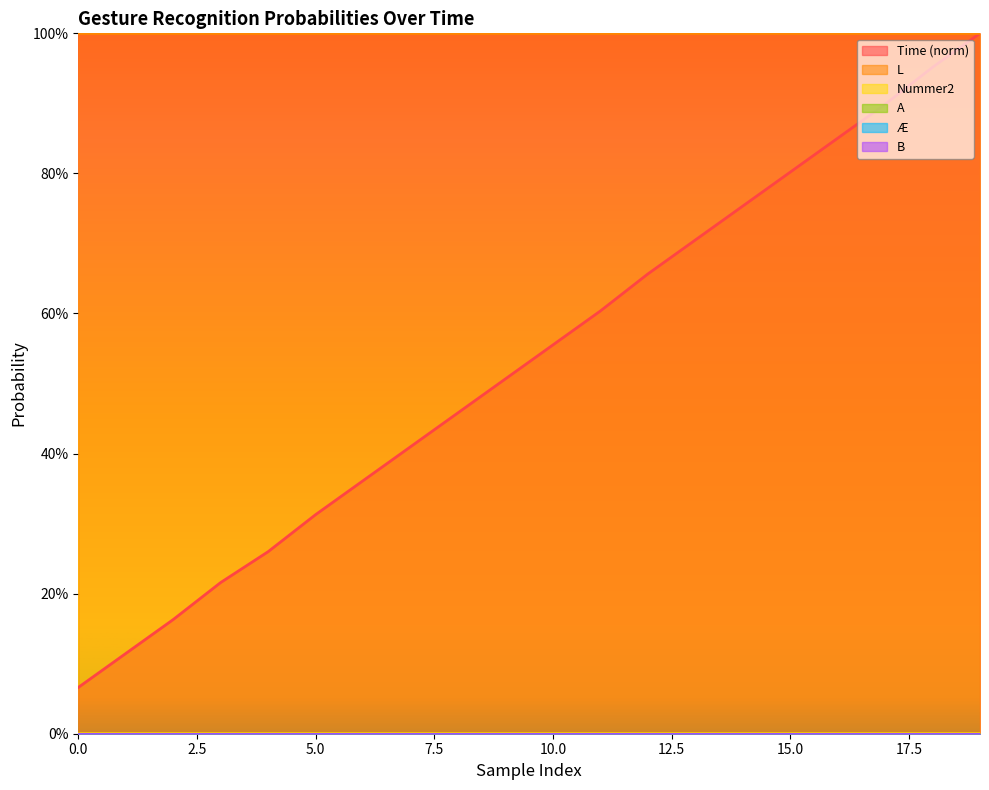

Between 0 and 4, which series saw the biggest shift?

Time